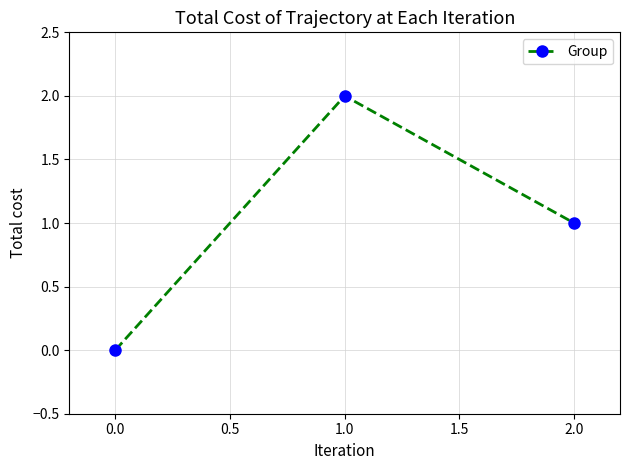

What is the label of the 2nd point from the left?

1.0